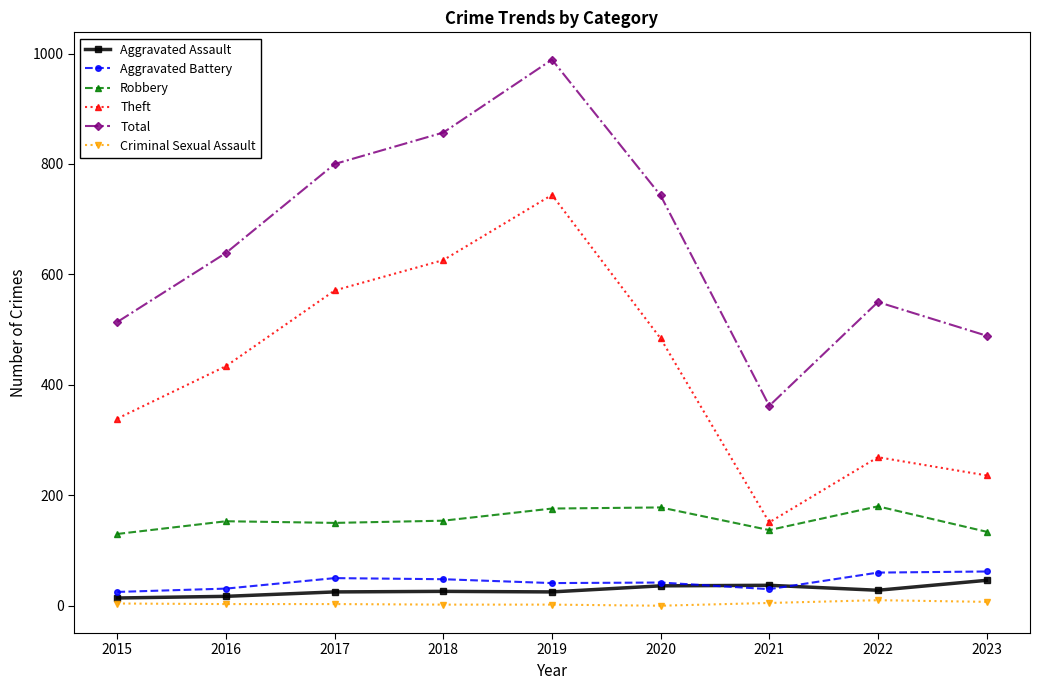

What are all the series names shown in the legend?

Aggravated Assault, Aggravated Battery, Robbery, Theft, Total, Criminal Sexual Assault